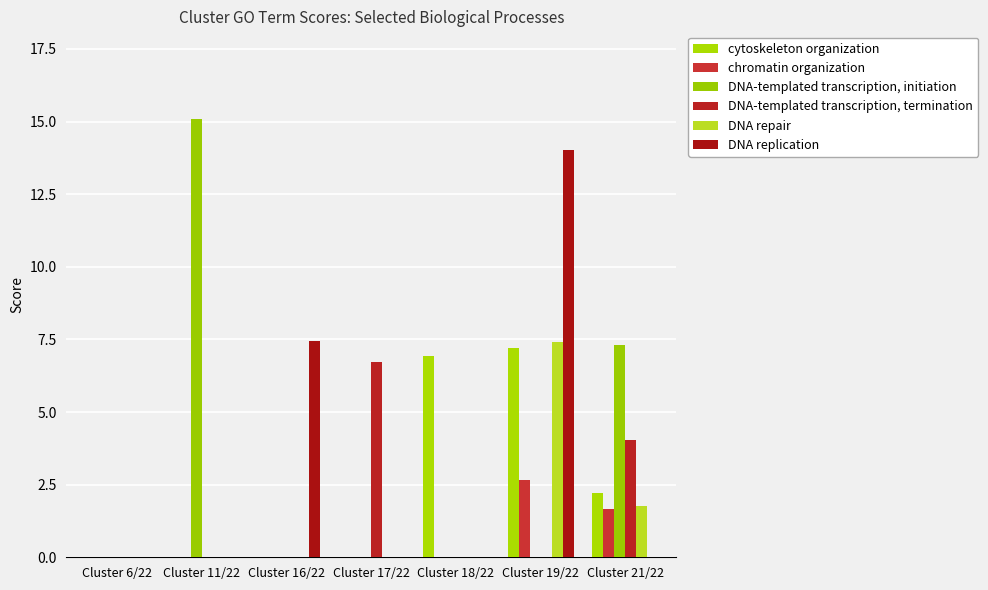

Where is DNA-templated transcription, termination nearest to the value 3?

Cluster 21/22